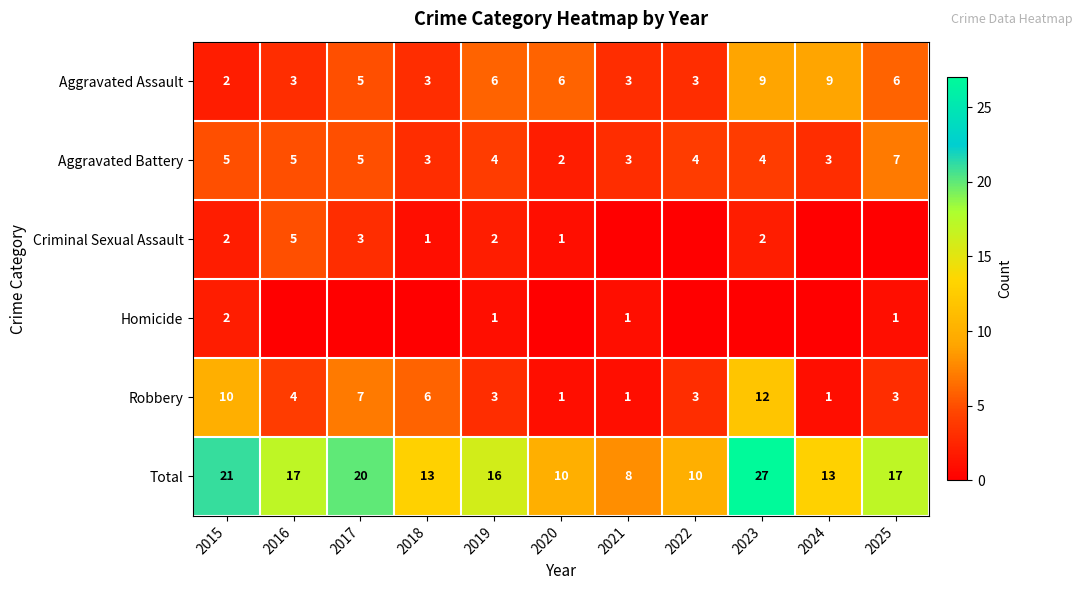

Rank the series at 2019 from lowest to highest value.

Homicide, Criminal Sexual Assault, Robbery, Aggravated Battery, Aggravated Assault, Total